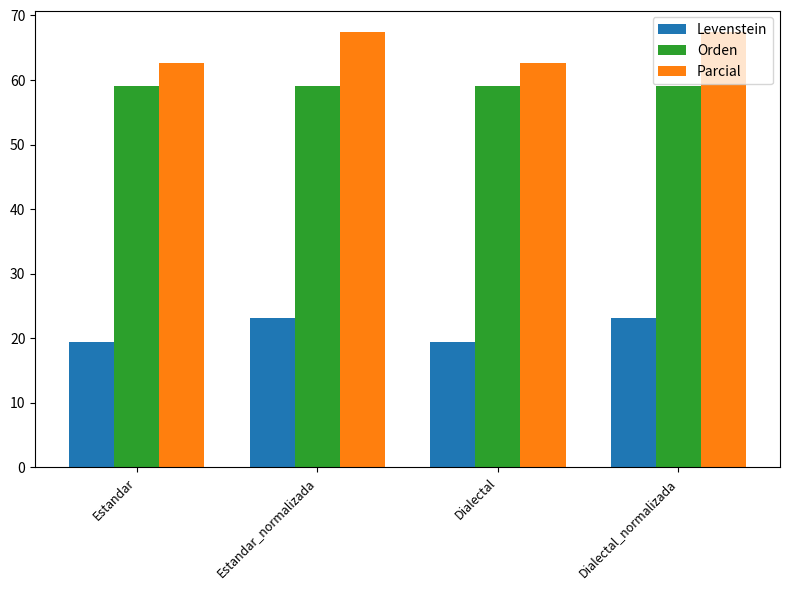

At Estandar, list the series in order from largest to smallest.

Parcial, Orden, Levenstein